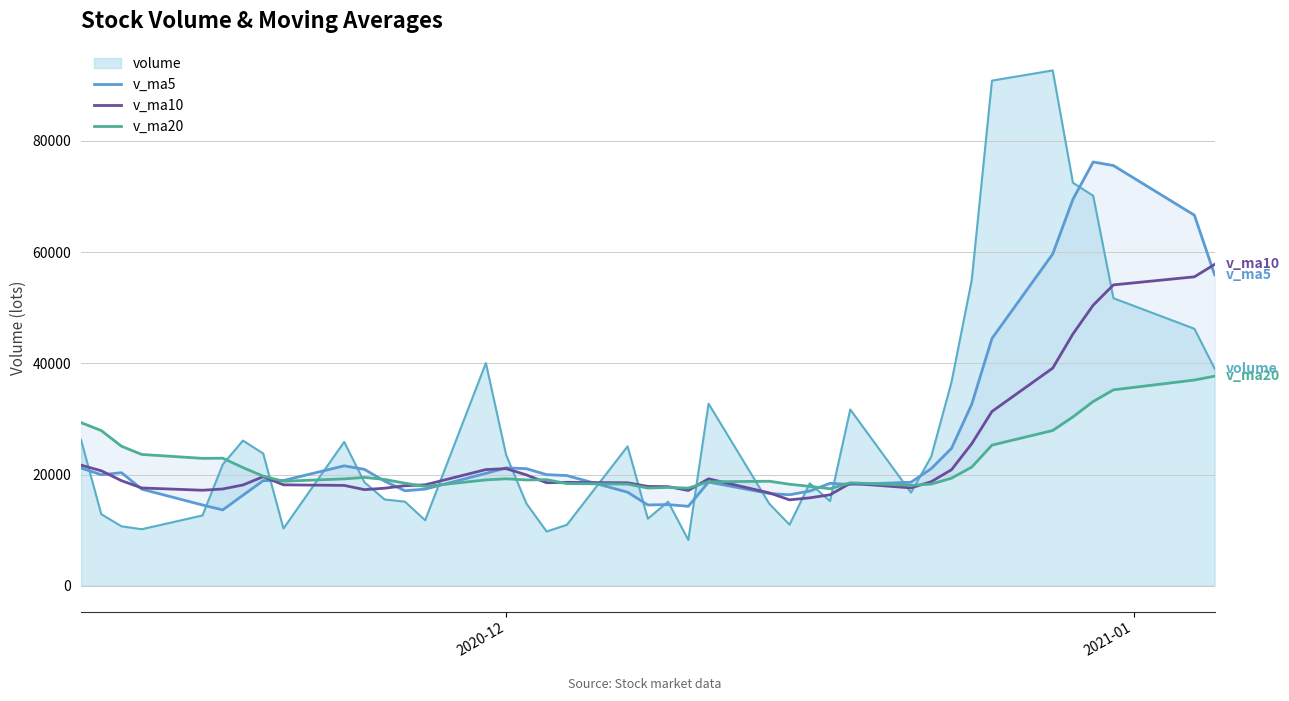

What is the highest value of the volume series?

92662.7